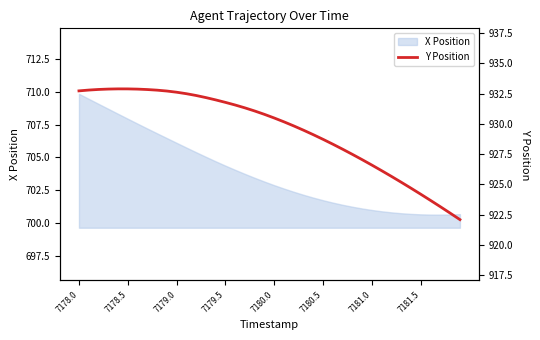

What is the maximum value for X Position?

709.9